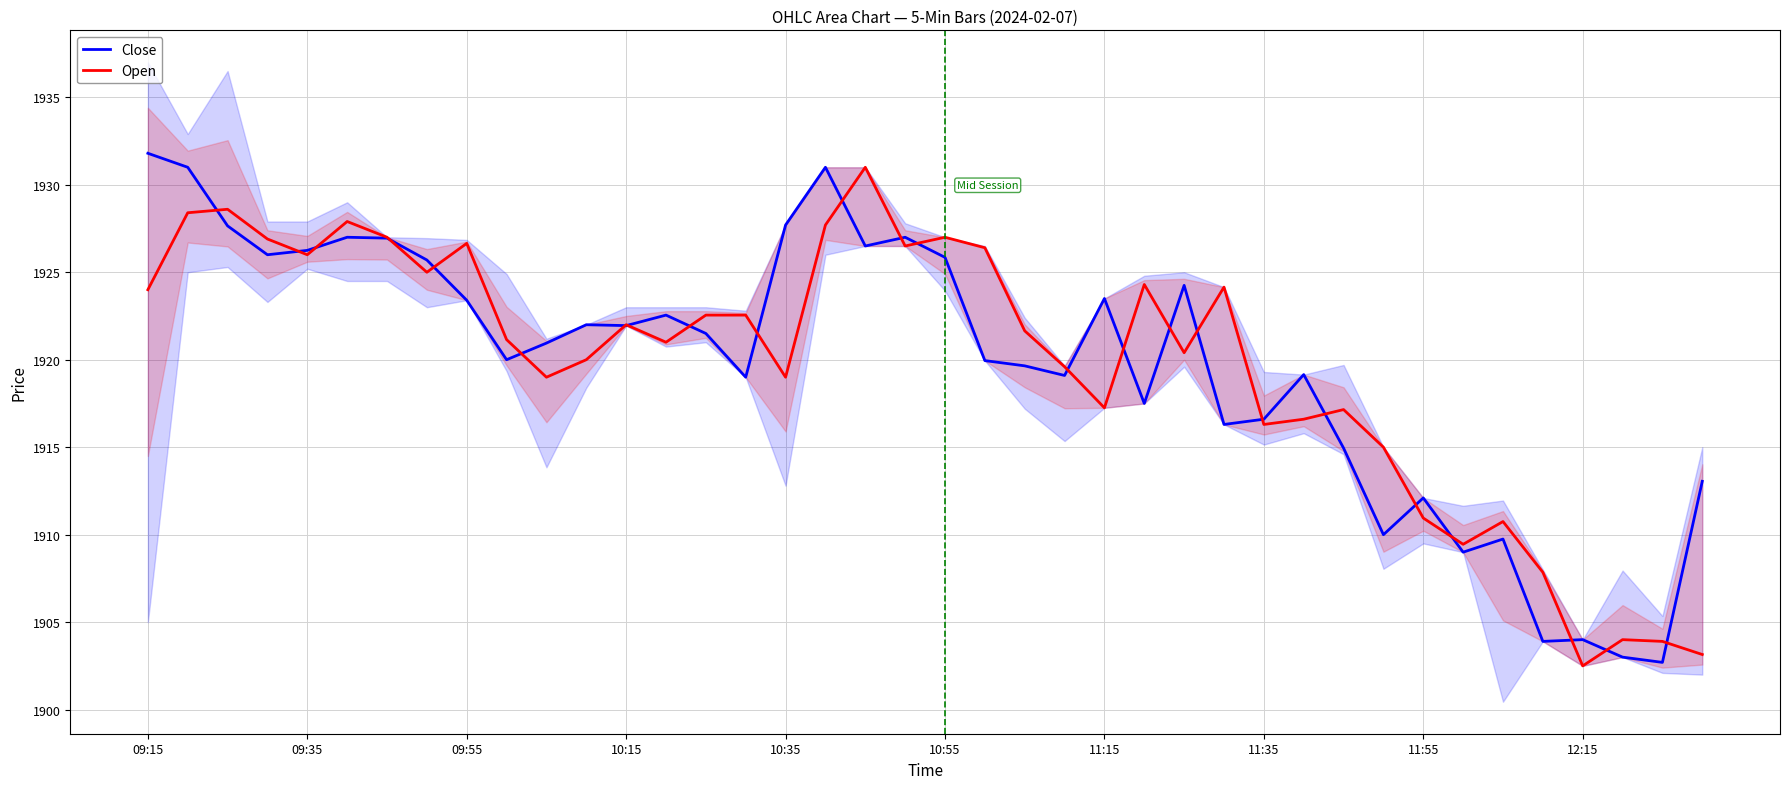

What is the maximum value shown in the chart?

1931.8